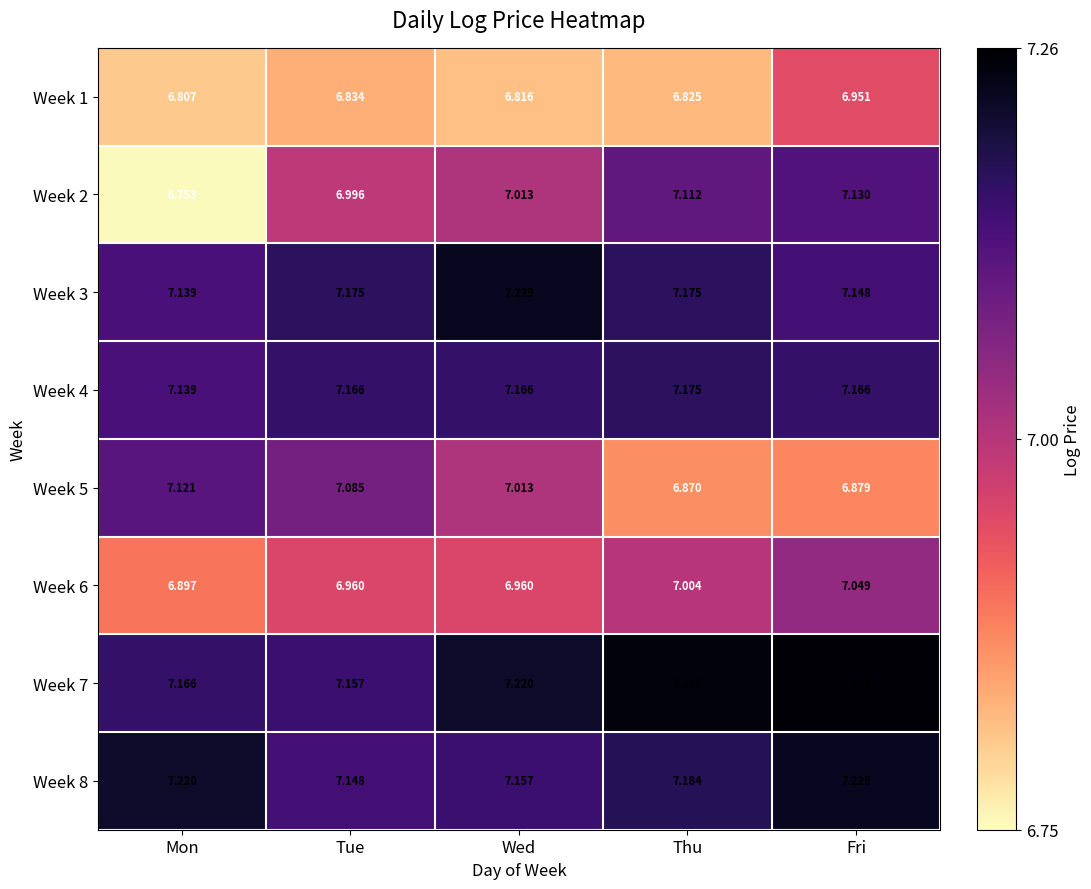

List the labels in order of Week 7 value, largest first.

Fri, Thu, Wed, Mon, Tue